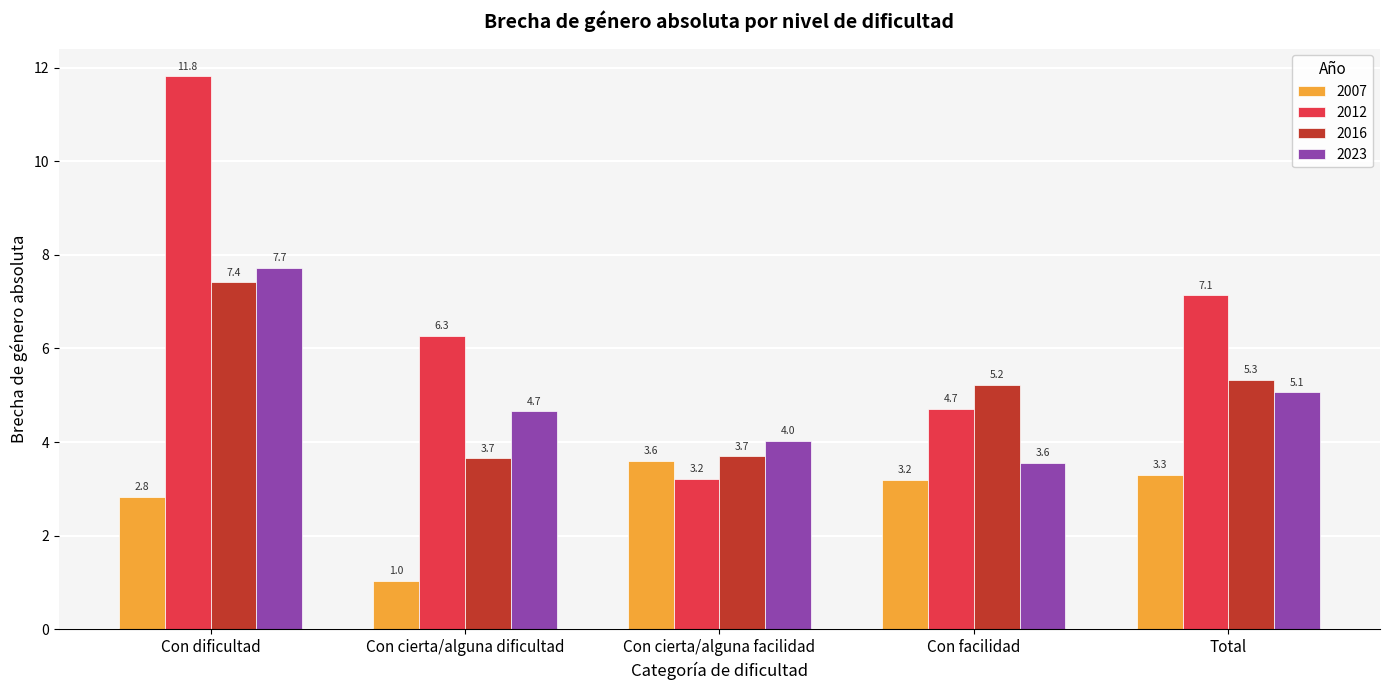

Reading right to left, what are all the values shown in this chart?

2007: Total=3.3	Con facilidad=3.2	Con cierta/alguna facilidad=3.6	Con cierta/alguna dificultad=1.0	Con dificultad=2.8
2012: Total=7.1	Con facilidad=4.7	Con cierta/alguna facilidad=3.2	Con cierta/alguna dificultad=6.3	Con dificultad=11.8
2016: Total=5.3	Con facilidad=5.2	Con cierta/alguna facilidad=3.7	Con cierta/alguna dificultad=3.7	Con dificultad=7.4
2023: Total=5.1	Con facilidad=3.6	Con cierta/alguna facilidad=4.0	Con cierta/alguna dificultad=4.7	Con dificultad=7.7